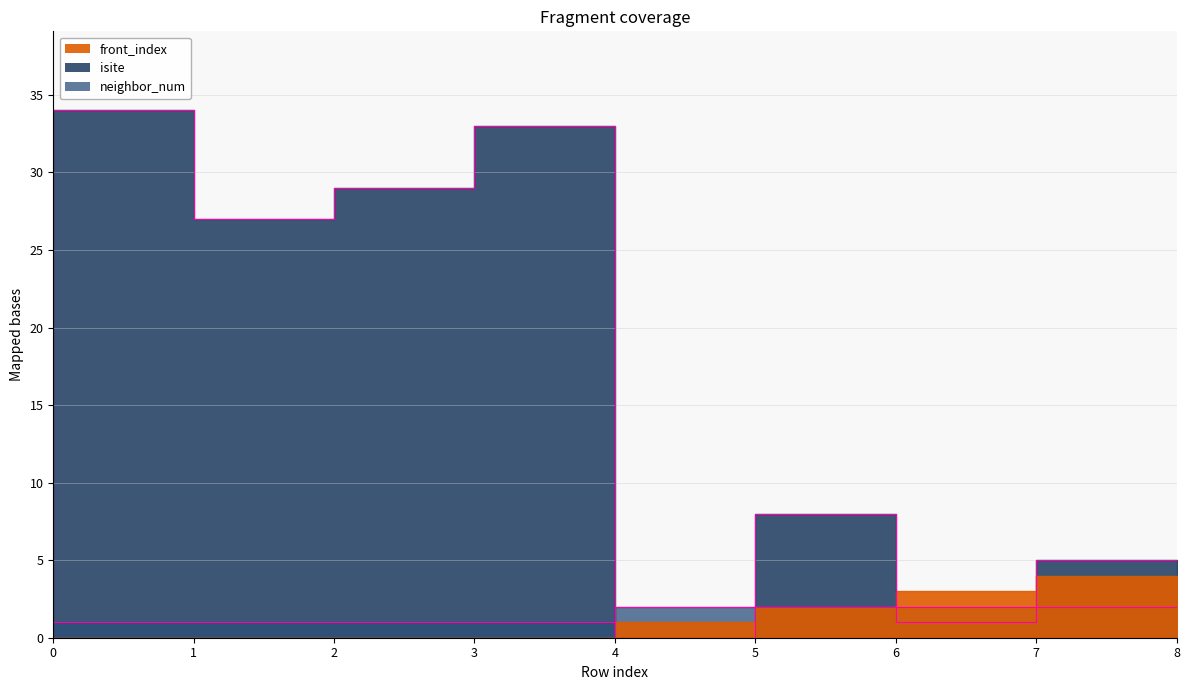

How many interior local peaks does the isite series have?

3